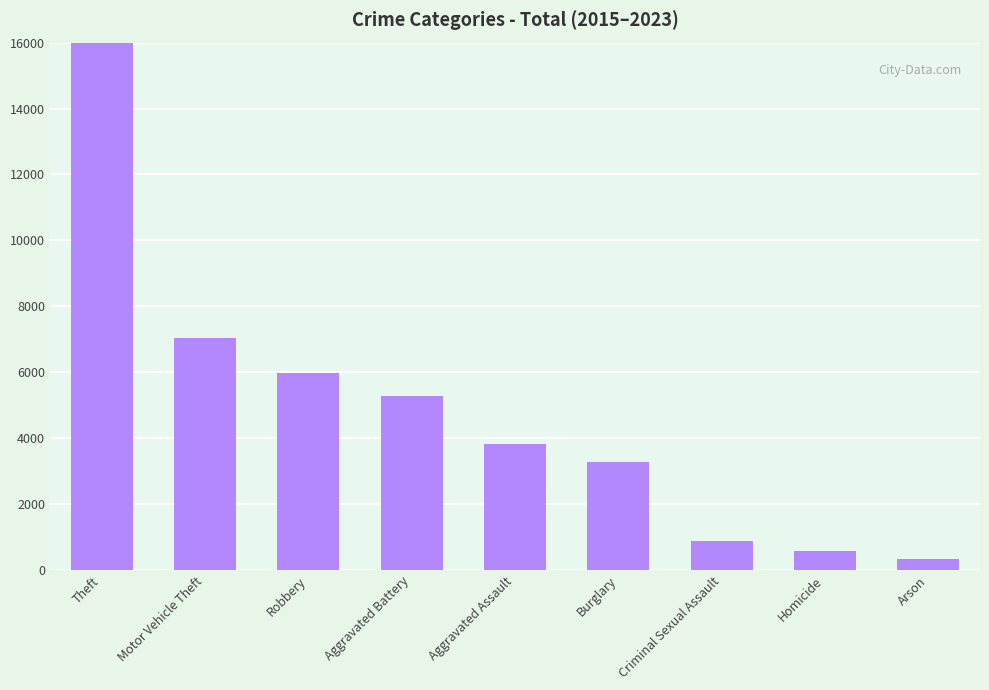

List the labels in order of value, smallest first.

Arson, Homicide, Criminal Sexual Assault, Burglary, Aggravated Assault, Aggravated Battery, Robbery, Motor Vehicle Theft, Theft